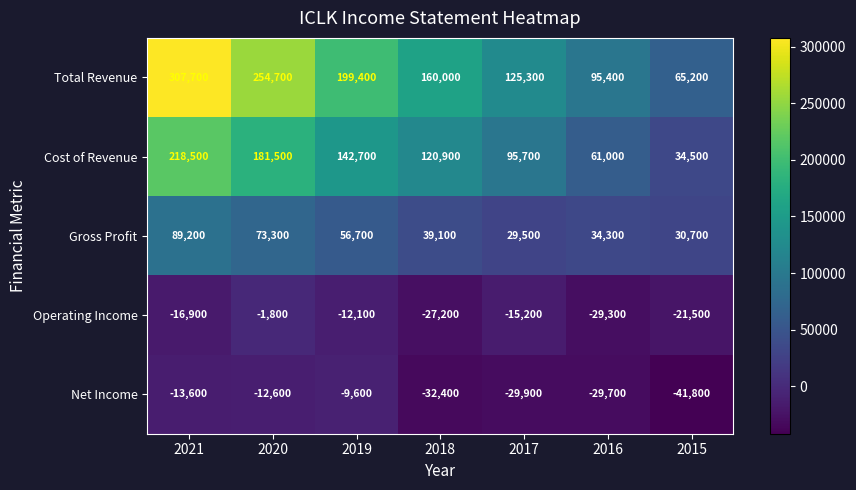

Count the number of data series in this chart.

5